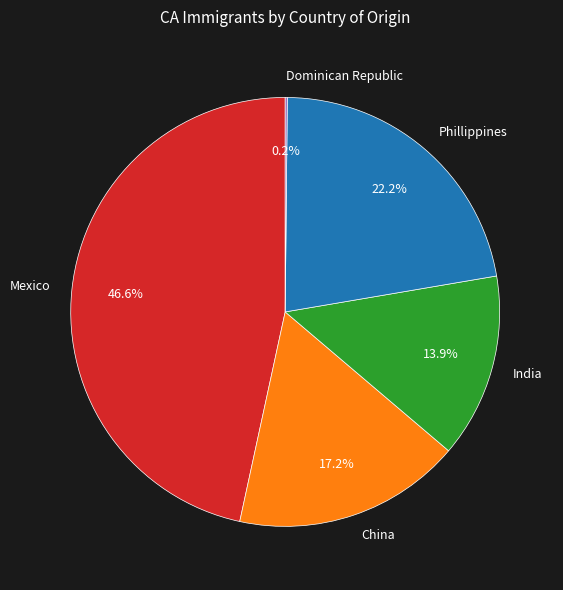

Does India represent more than half of the total?

No